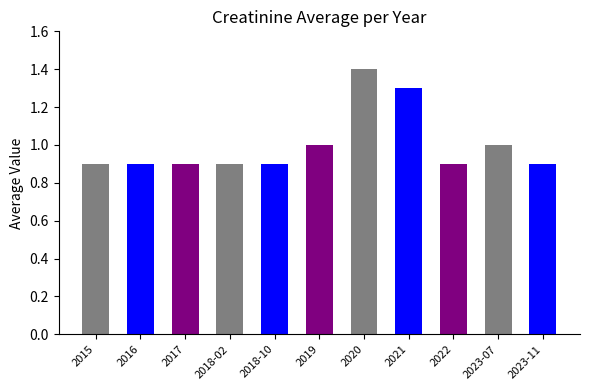

What is the approximate value at 2021?

1.3